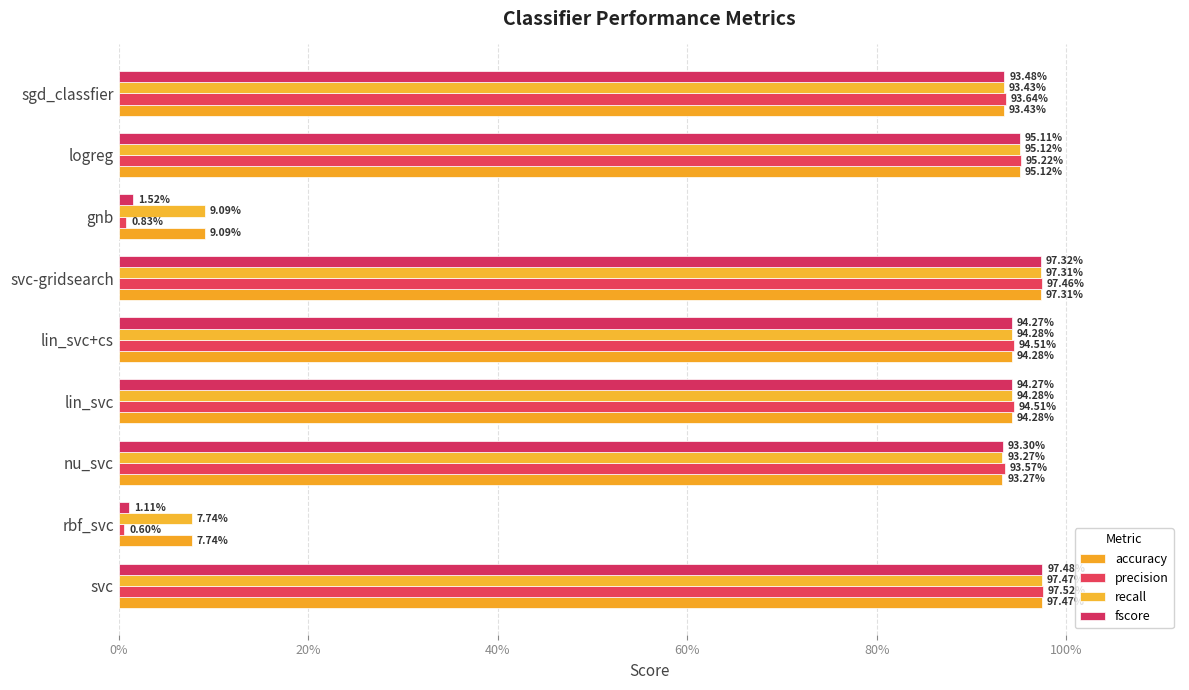

What is the maximum value for accuracy?

1.0